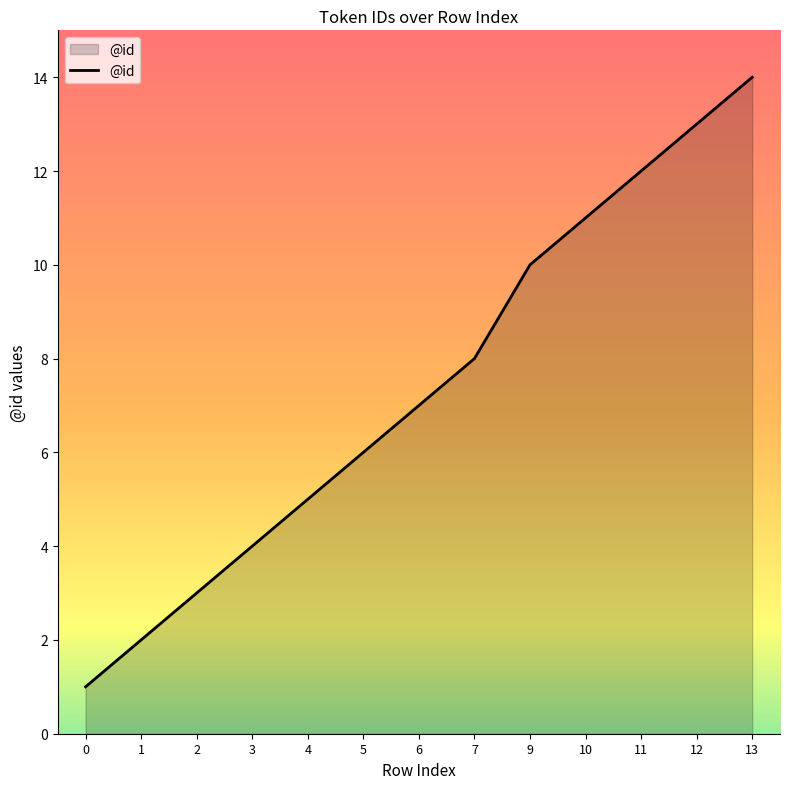

Between 12 and 13, which is larger?

13